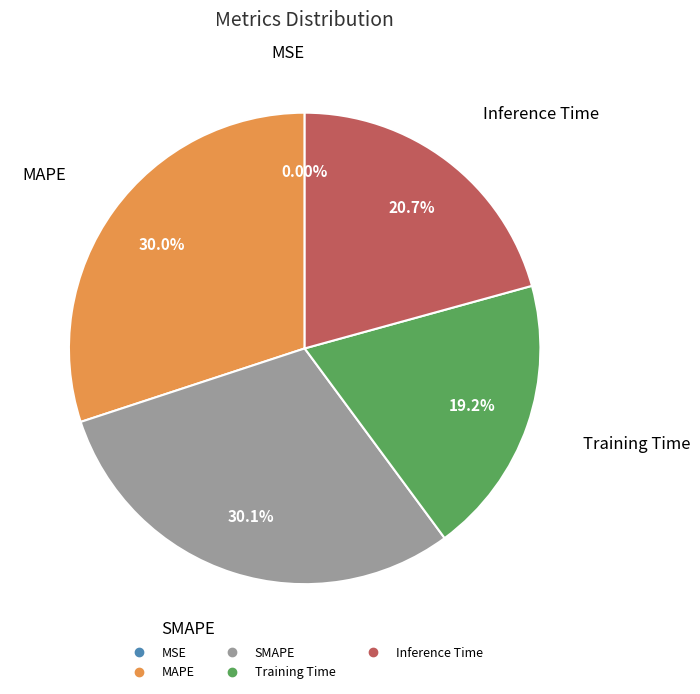

Do Inference Time and SMAPE together represent more than half of the pie?

Yes